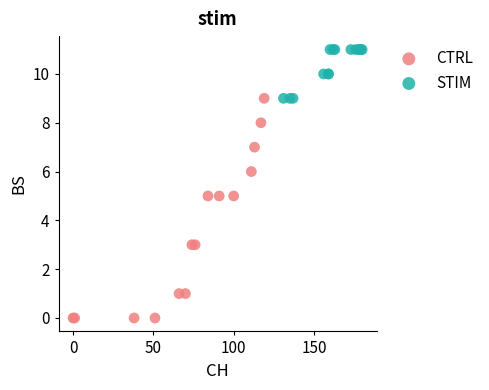

What are all the series names shown in the legend?

CTRL, STIM